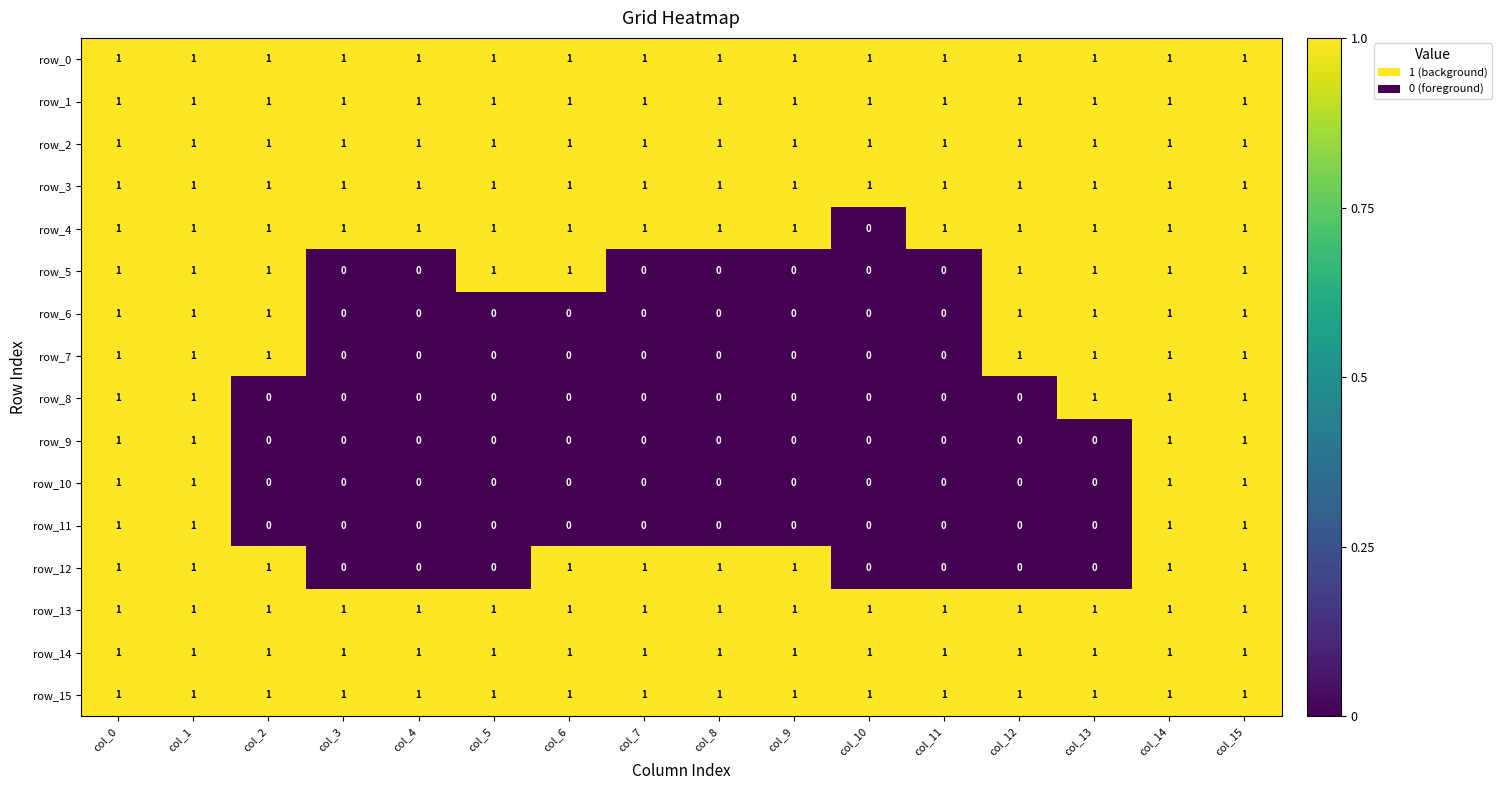

What is the sum of the row_15 values at col_11 and col_14?

2